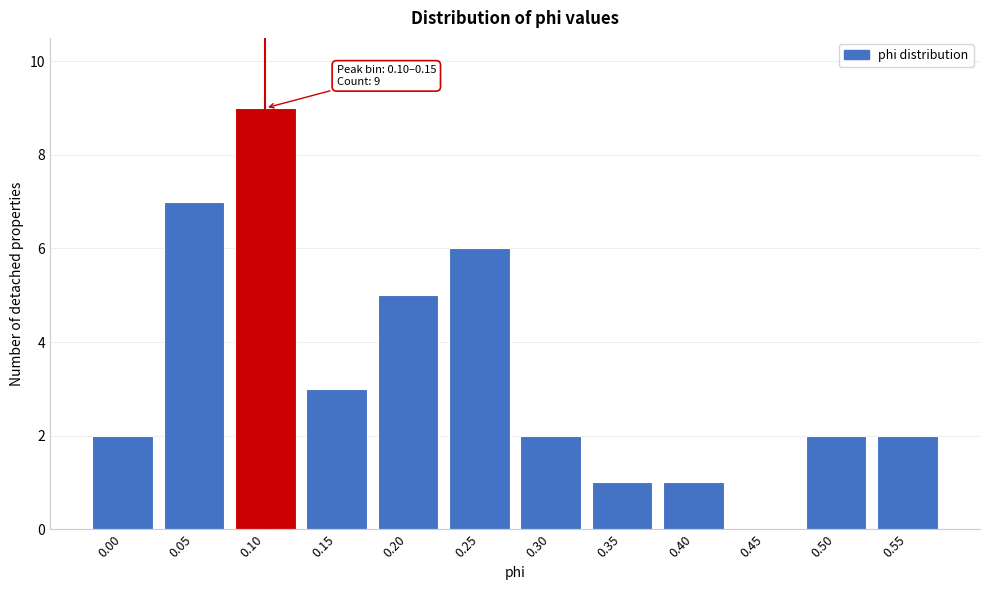

Reading left to right, extract all data points from this chart.

0.00=2	0.05=7	0.10=9	0.15=3	0.20=5	0.25=6	0.30=2	0.35=1	0.40=1	0.45=0	0.50=2	0.55=2